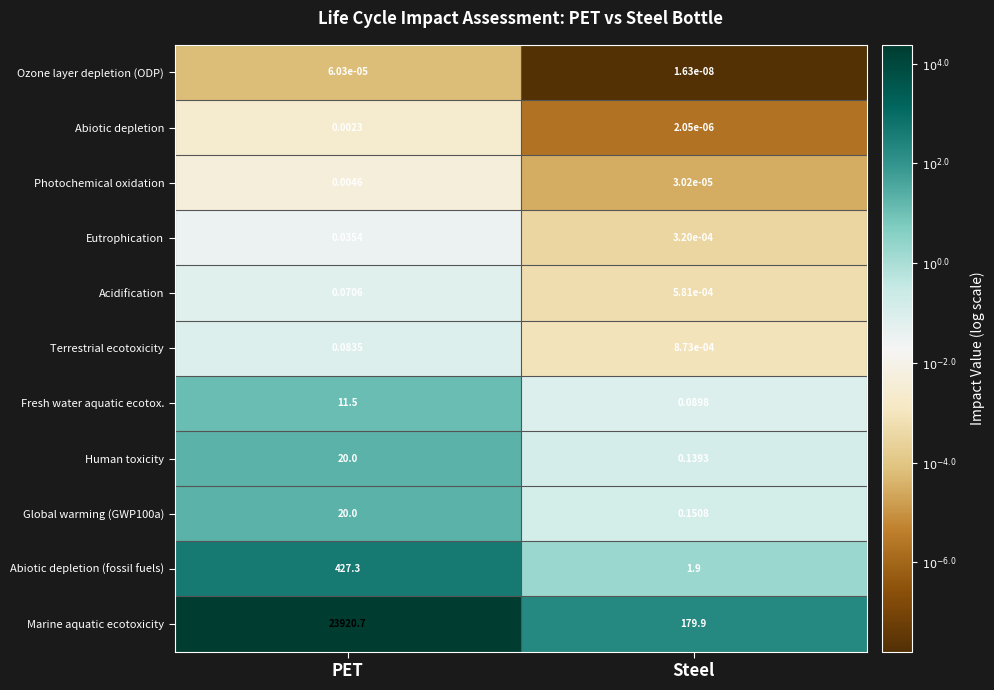

At which category does the chart reach its peak across all series?

PET